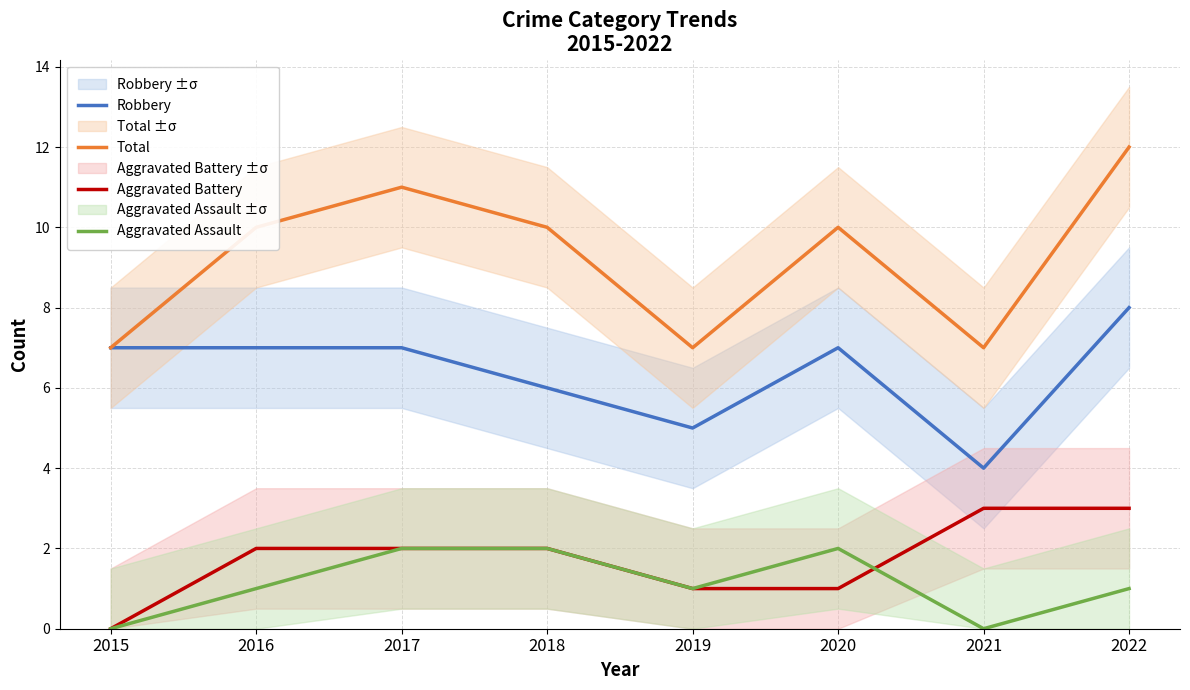

Which series has the widest spread of values?

Total